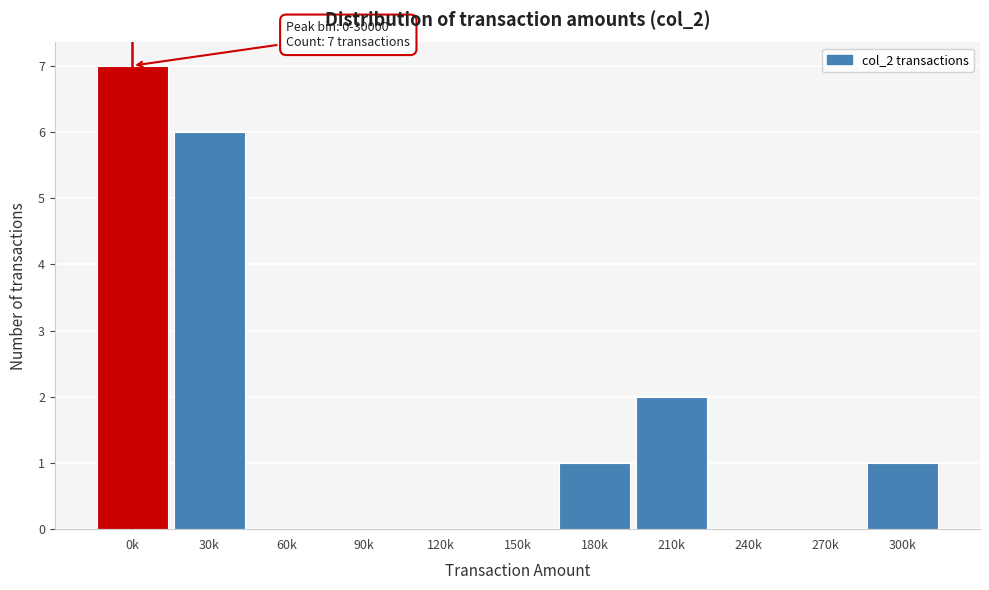

Reading right to left, what are all the values shown in this chart?

300k=1	270k=0	240k=0	210k=2	180k=1	150k=0	120k=0	90k=0	60k=0	30k=6	0k=7